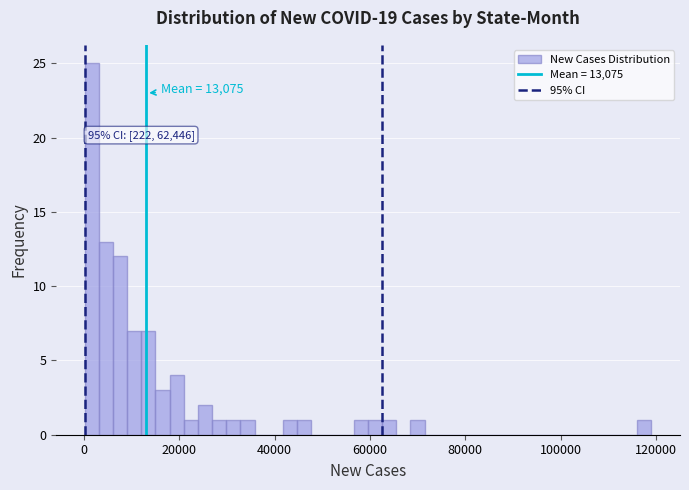

Around what value on the x-axis is the tallest bar? Give the approximate position of its centre, as read against the axis.

2000